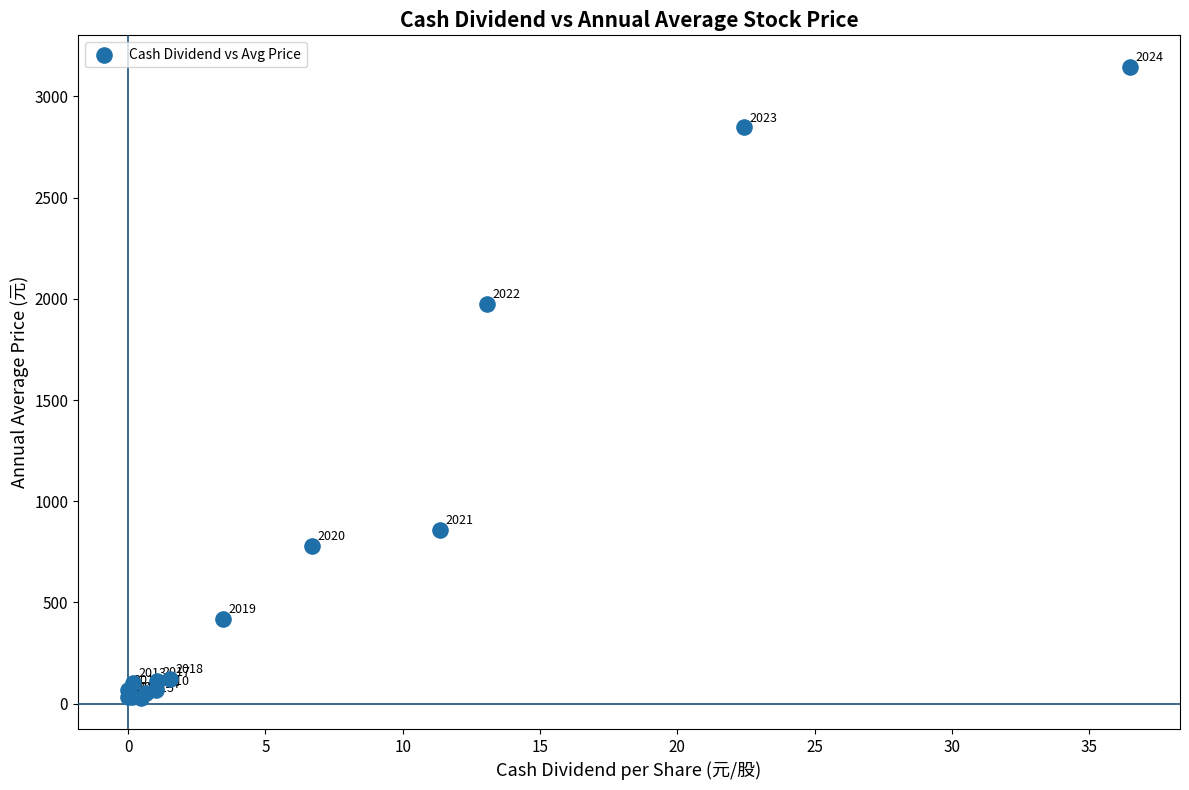

What Y value in the scatter plot is closest to 1588?

1976.0